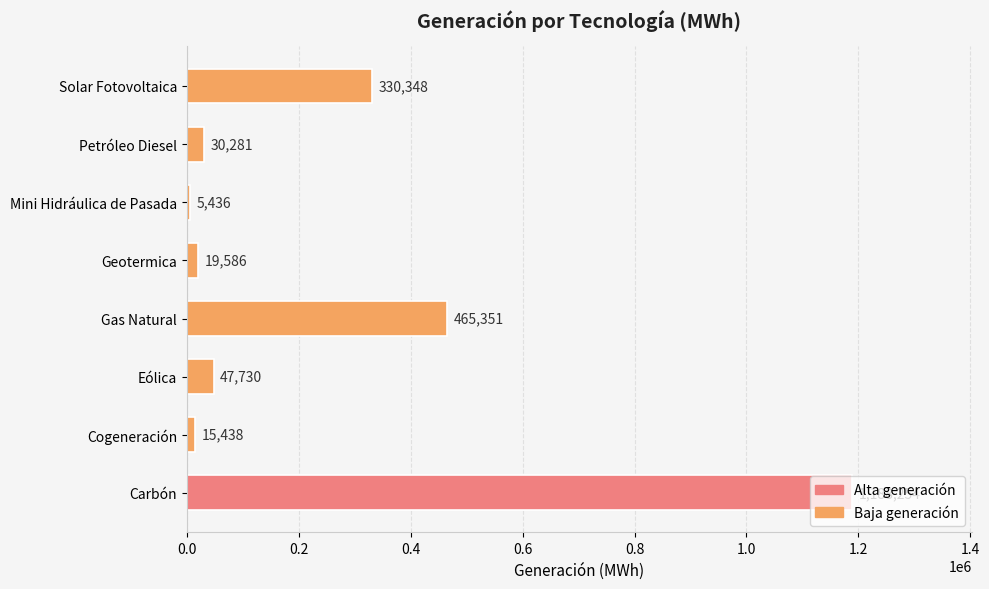

What is the average value?

262803.0